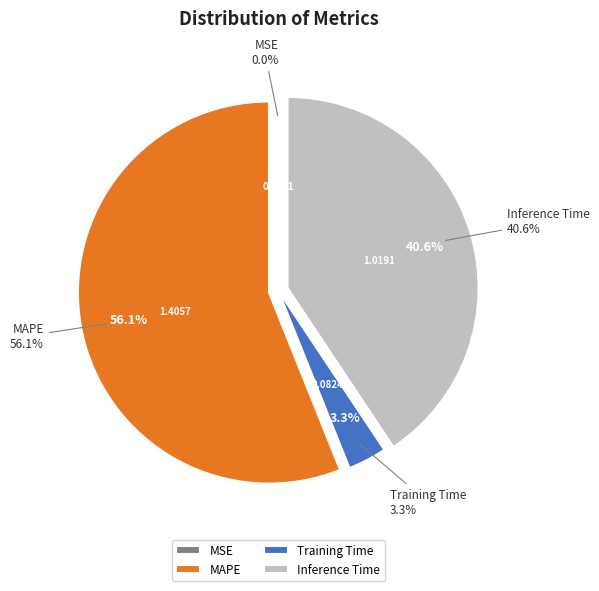

Count the number of slices in the pie.

4